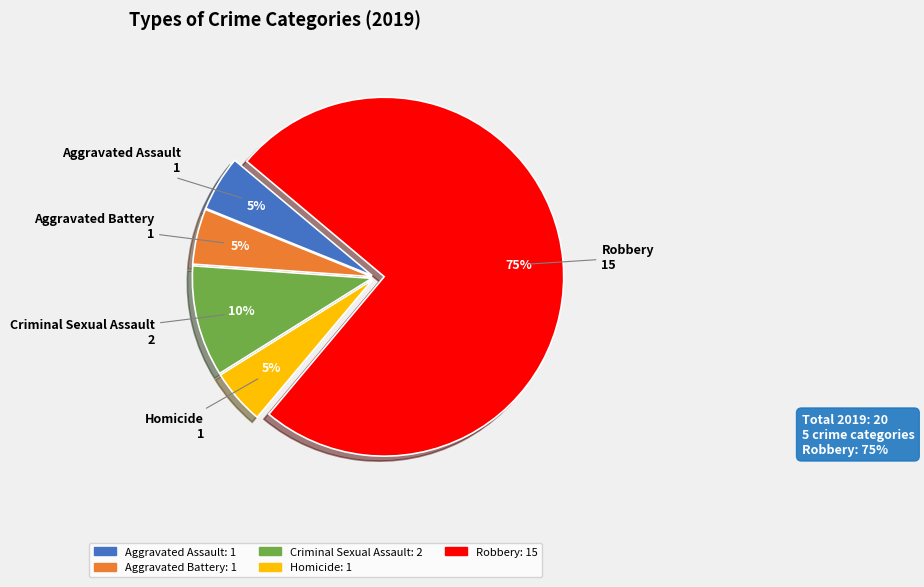

To the nearest percent, what percentage of the pie is Aggravated Battery?

5%